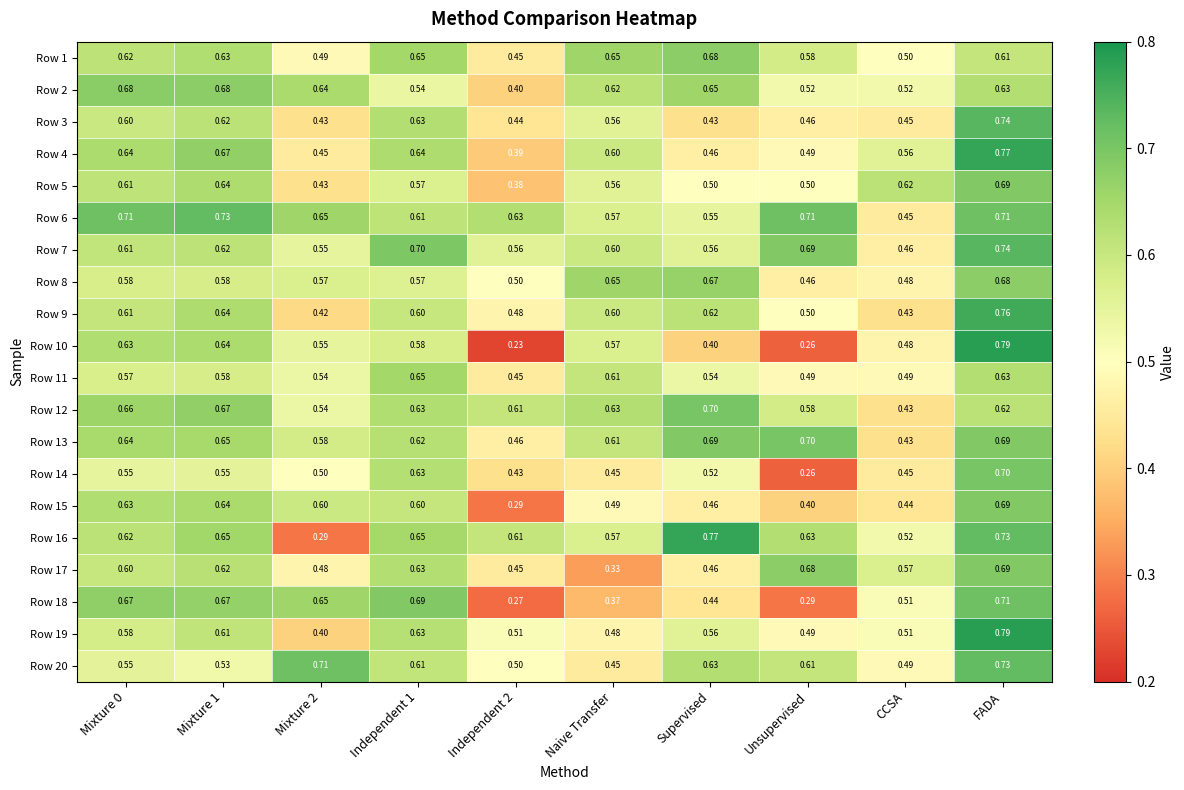

At which label does Row 6 reach its minimum?

CCSA